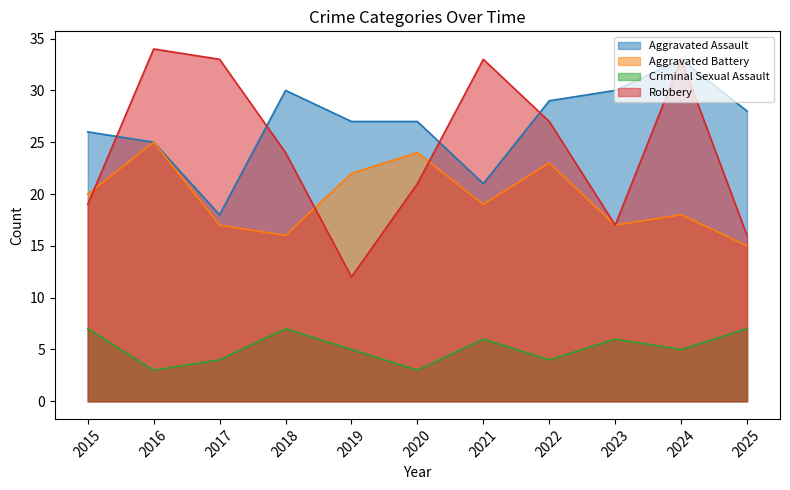

Which series changed the most between 2015 and 2022?

Robbery